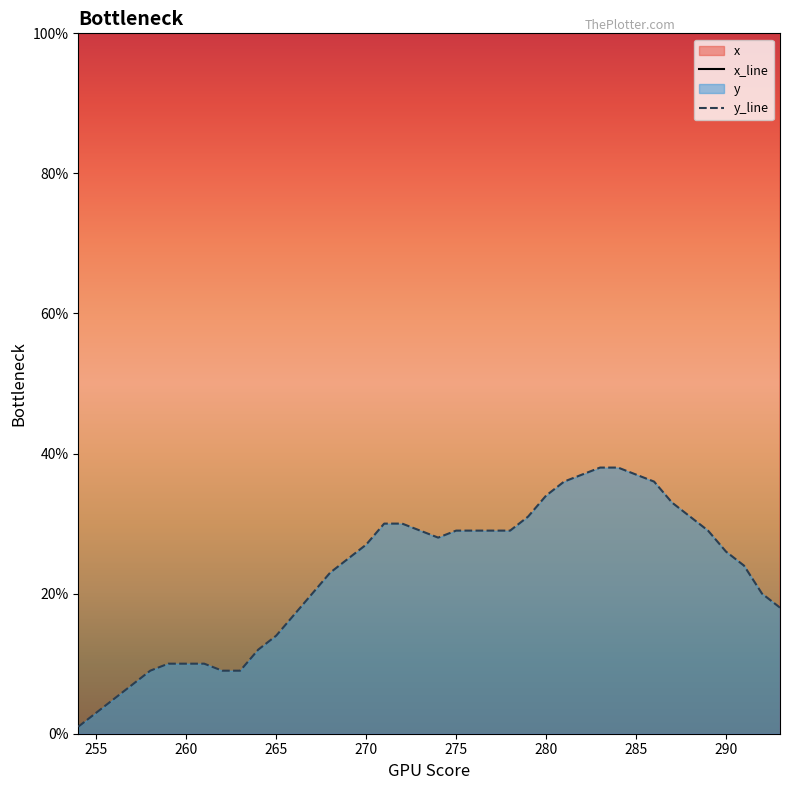

Reading right to left, transcribe all the data shown in this chart.

x: 293=755	292=754	291=753	290=751	289=751	288=748	287=748	286=746	285=745	284=743	283=741	282=739	281=736	280=733	279=730	278=726	277=721	276=715	275=711	274=706	273=701	272=698	271=695	270=693	269=690	268=687	267=686	266=682	265=680	264=677	263=674	262=673	261=672	260=671	259=669	258=667	257=665	256=663	255=660	254=658
y: 293=18	292=20	291=24	290=26	289=29	288=31	287=33	286=36	285=37	284=38	283=38	282=37	281=36	280=34	279=31	278=29	277=29	276=29	275=29	274=28	273=29	272=30	271=30	270=27	269=25	268=23	267=20	266=17	265=14	264=12	263=9	262=9	261=10	260=10	259=10	258=9	257=7	256=5	255=3	254=1